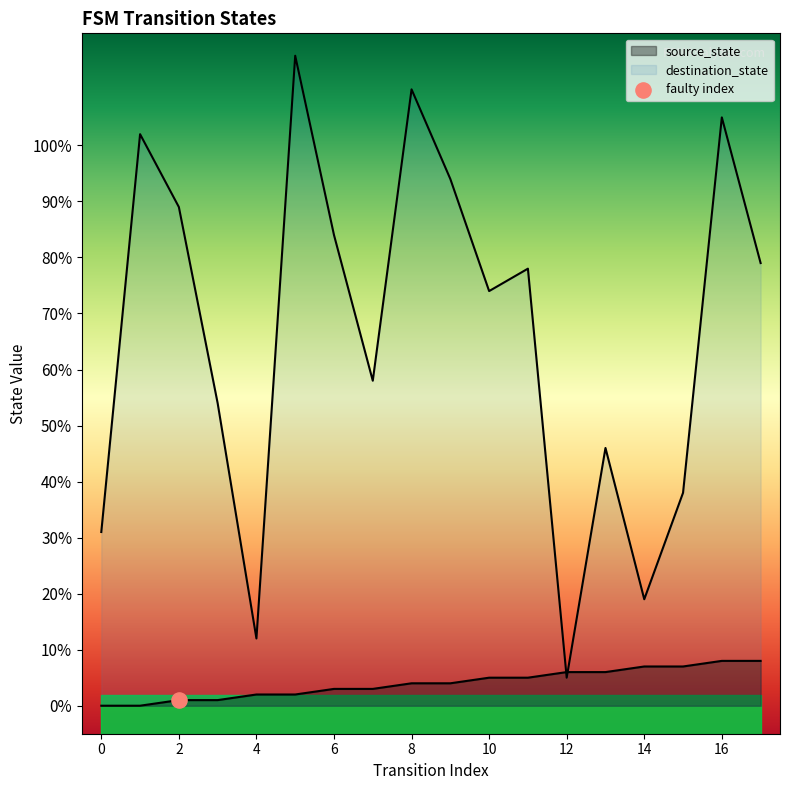

What is the total value across all series at 4?

14